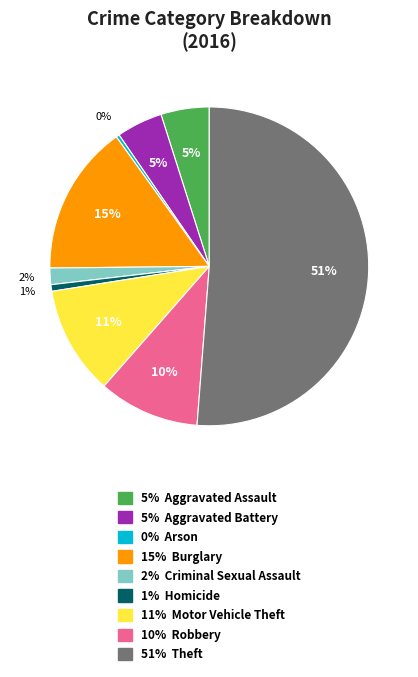

To the nearest percent, what is the average slice percentage?

11%